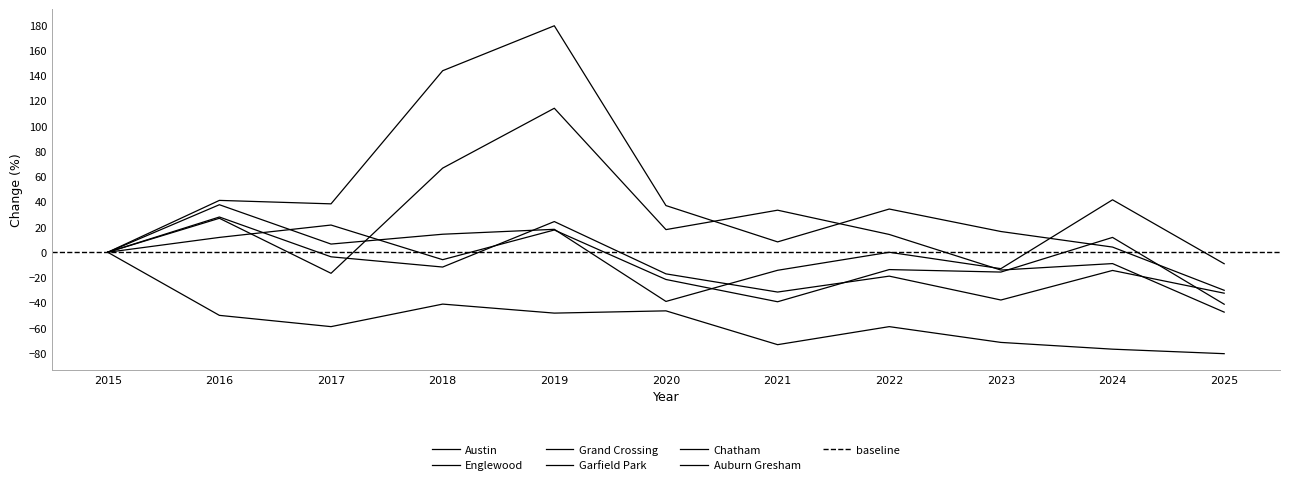

Is the value of Auburn Gresham at 2023 greater than the value of Englewood at 2020?

No